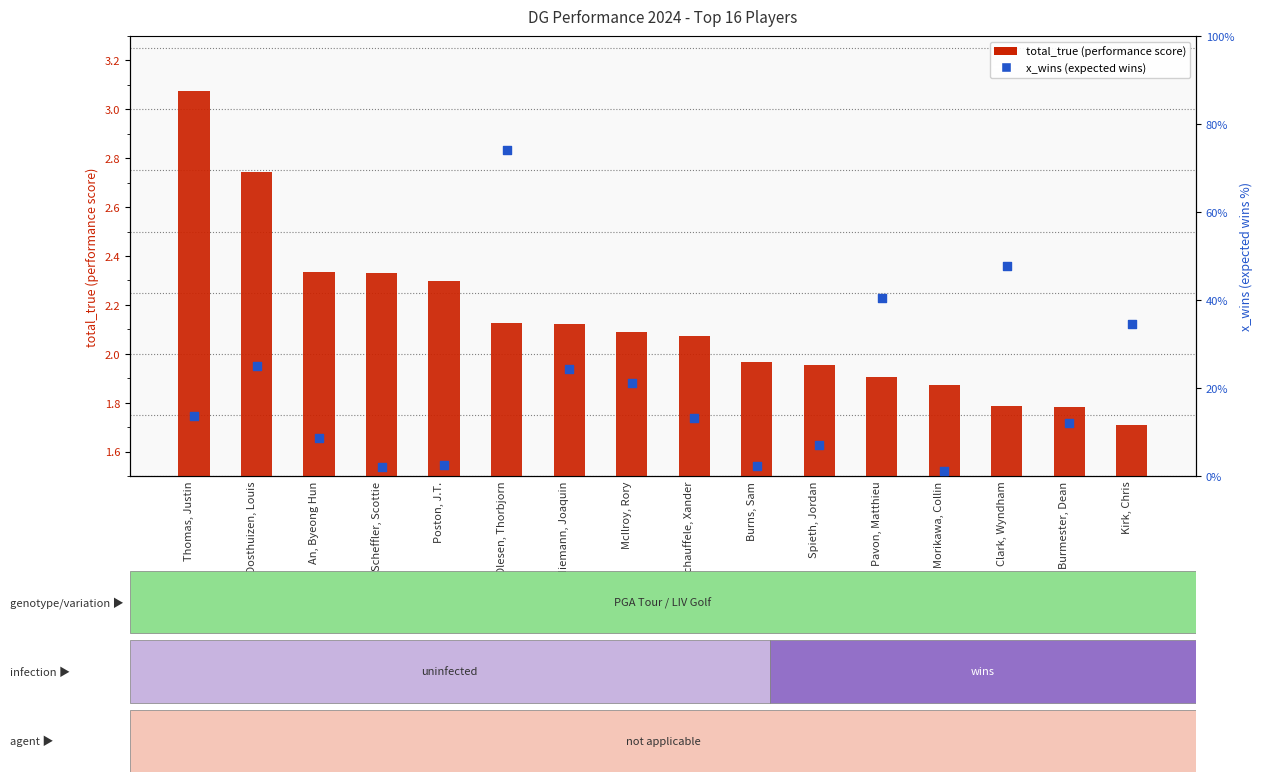

Is the value of total_true at Schauffele, Xander greater than the value of x_wins at Pavon, Matthieu?

Yes